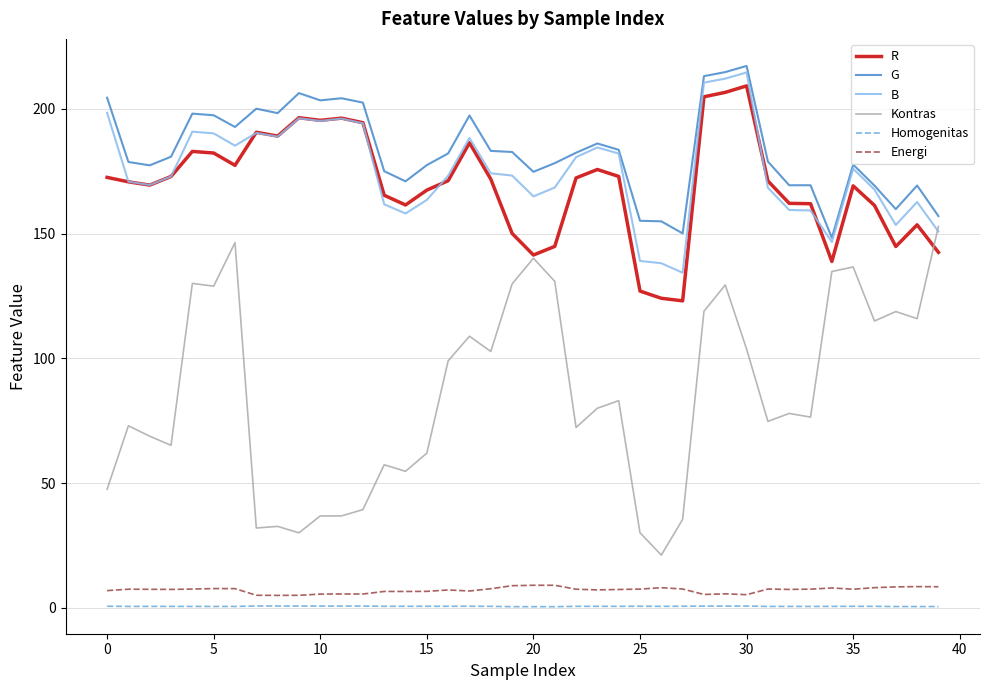

At how many categories does at least one series exceed 44?

40